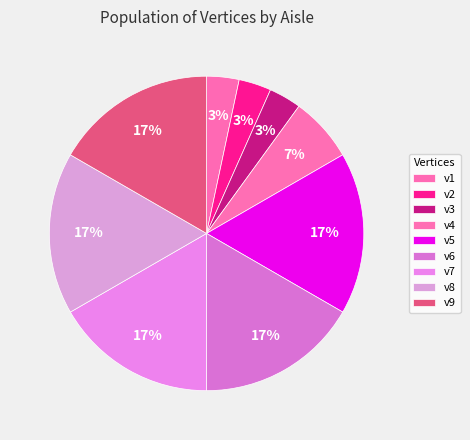

To the nearest percent, what is the difference between the largest and smallest slice percentages?

13%